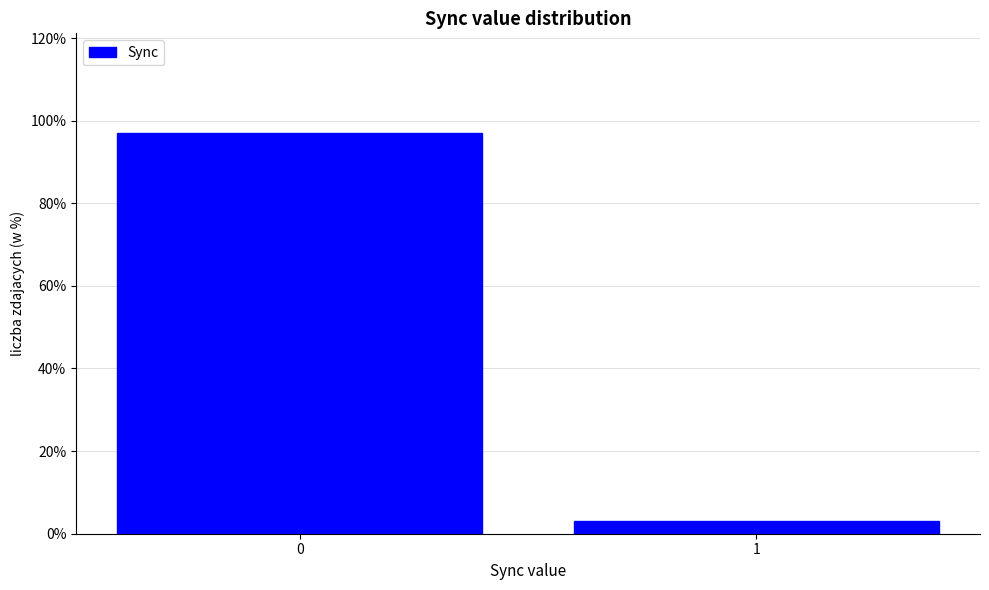

Reading left to right, what are all the values shown in this chart?

96.9	3.1